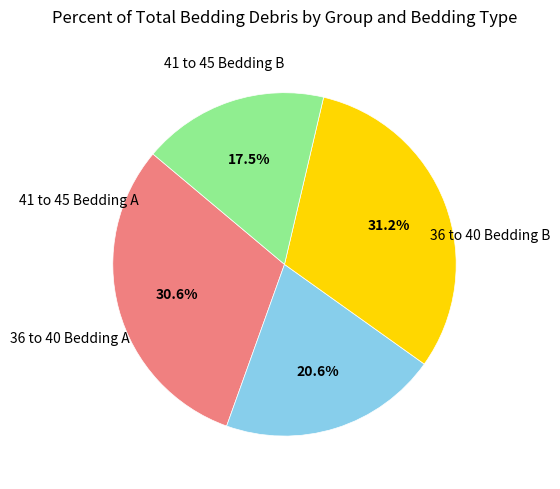

Is there a majority slice in this chart?

No